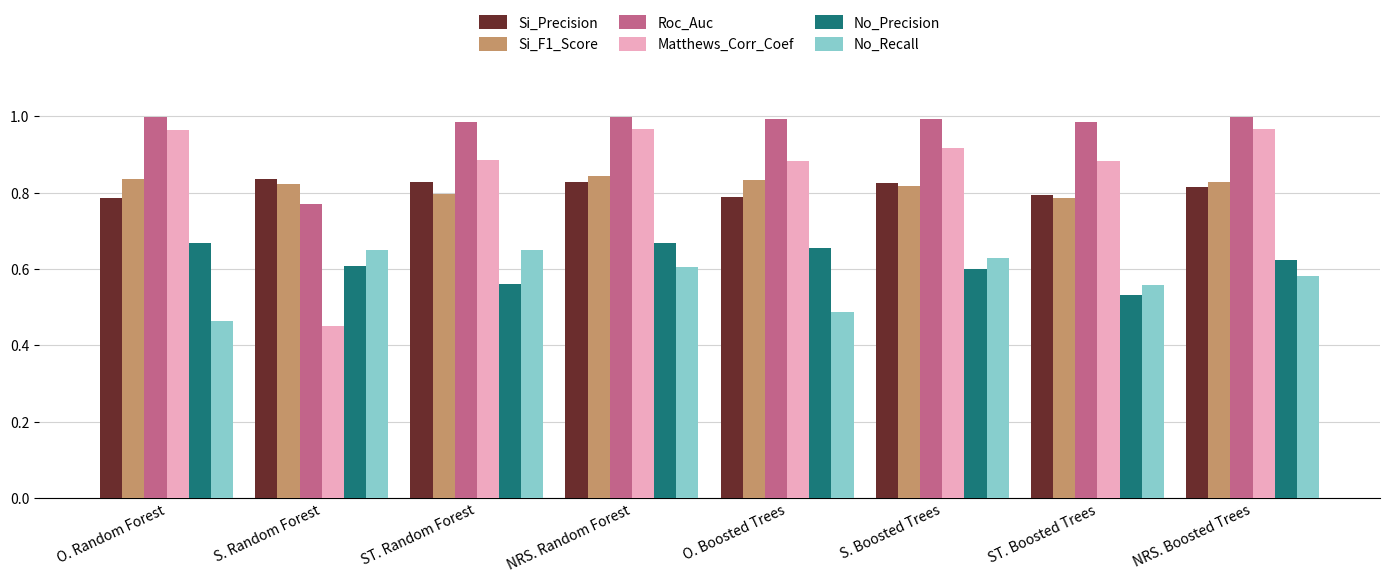

What is the difference between the second highest and minimum values in the No_Precision series?

0.1